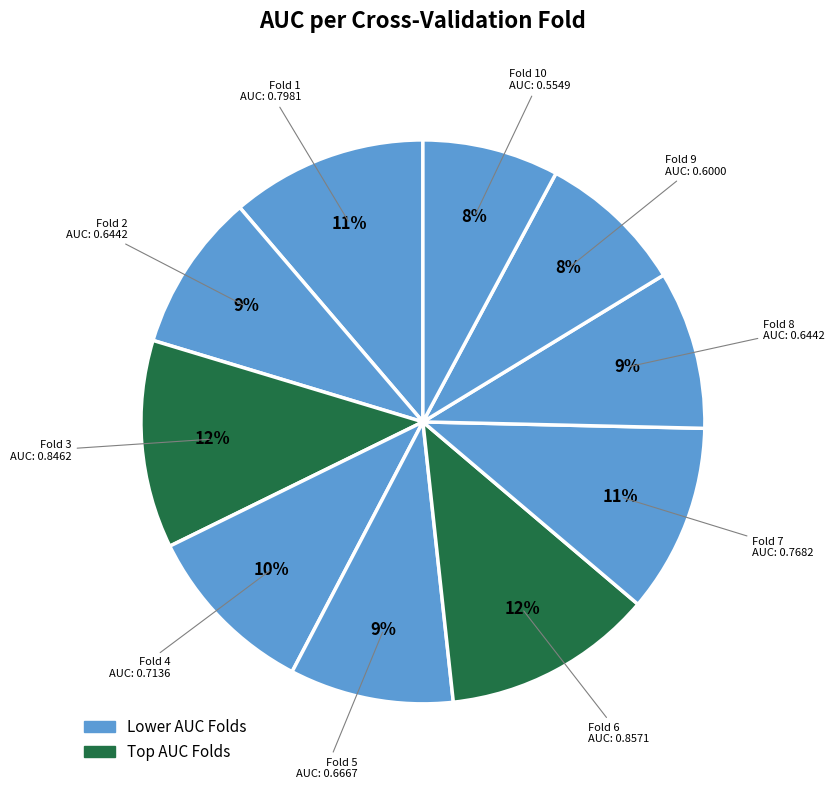

Which has a higher value, Fold 9 or Fold 4?

Fold 4